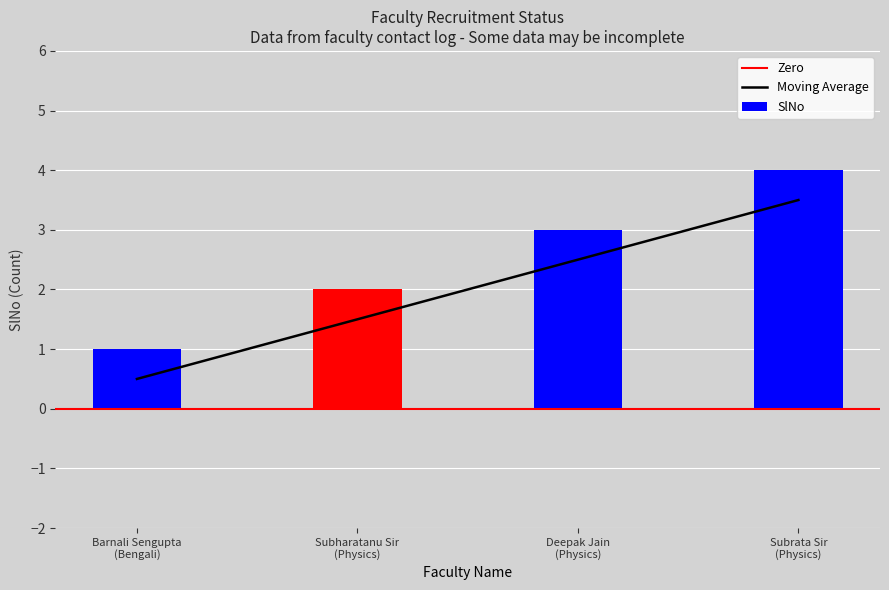

Which label corresponds to the largest value in the chart?

Subrata Sir
(Physics)